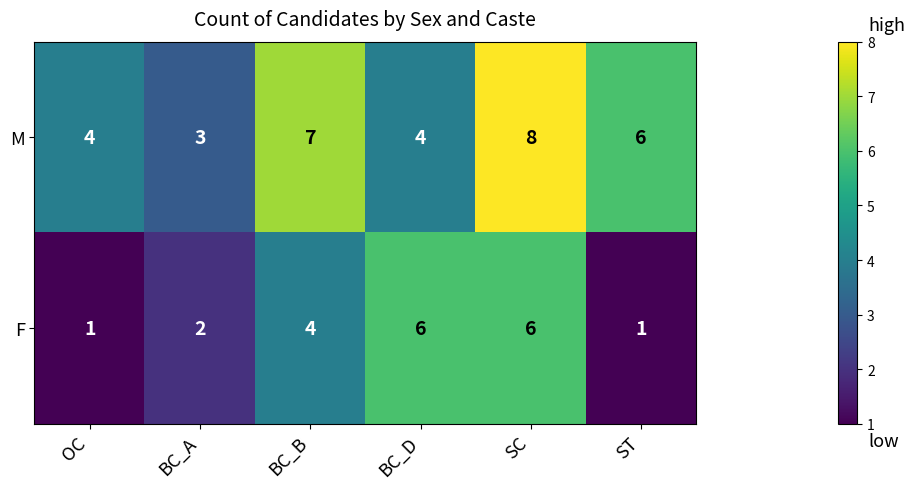

Reading right to left, list all the values displayed in this chart.

M: ST=6	SC=8	BC_D=4	BC_B=7	BC_A=3	OC=4
F: ST=1	SC=6	BC_D=6	BC_B=4	BC_A=2	OC=1